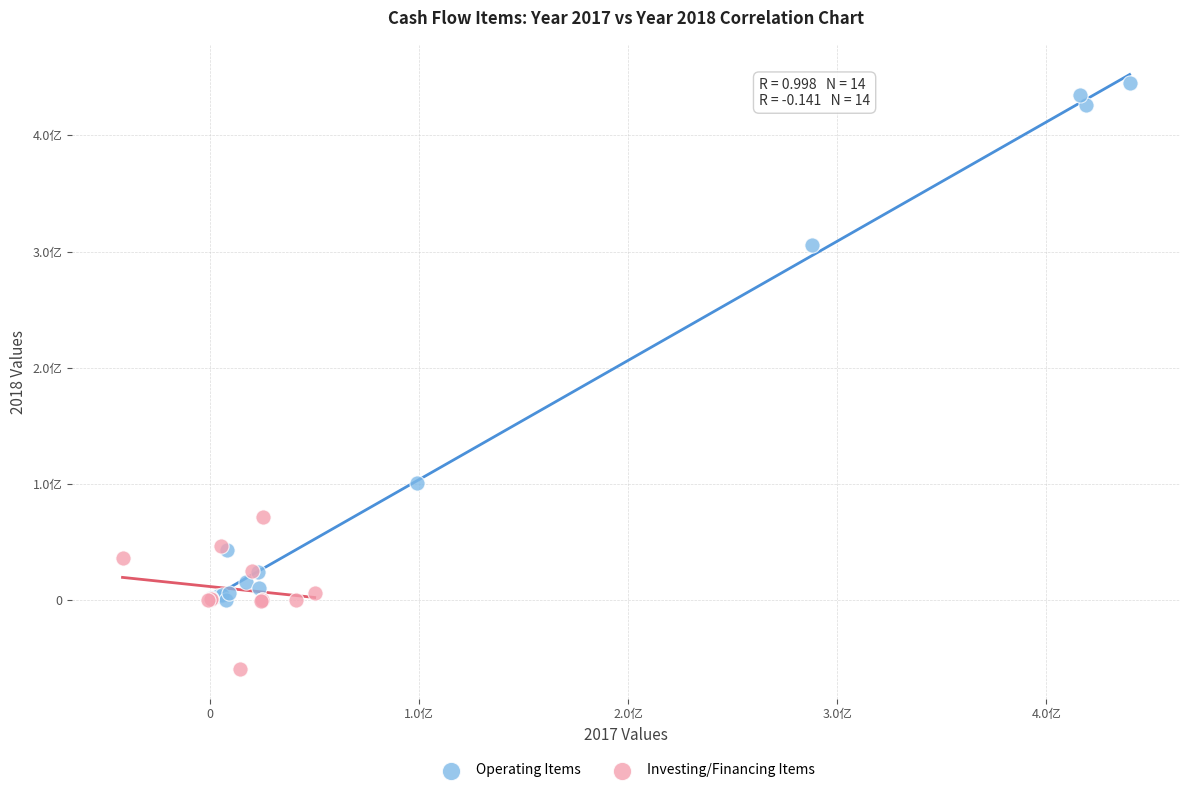

Which series contains the lowest Y value?

Investing/Financing Items